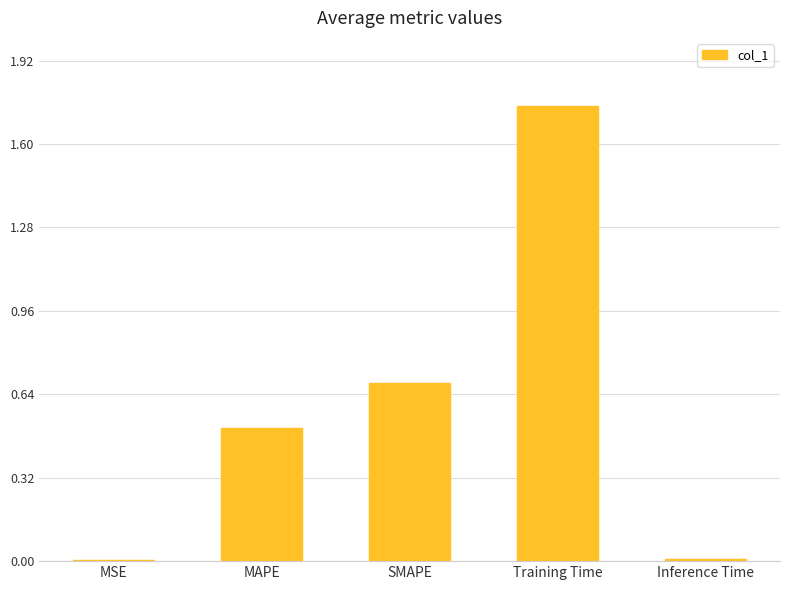

Which has a higher value, Inference Time or SMAPE?

SMAPE